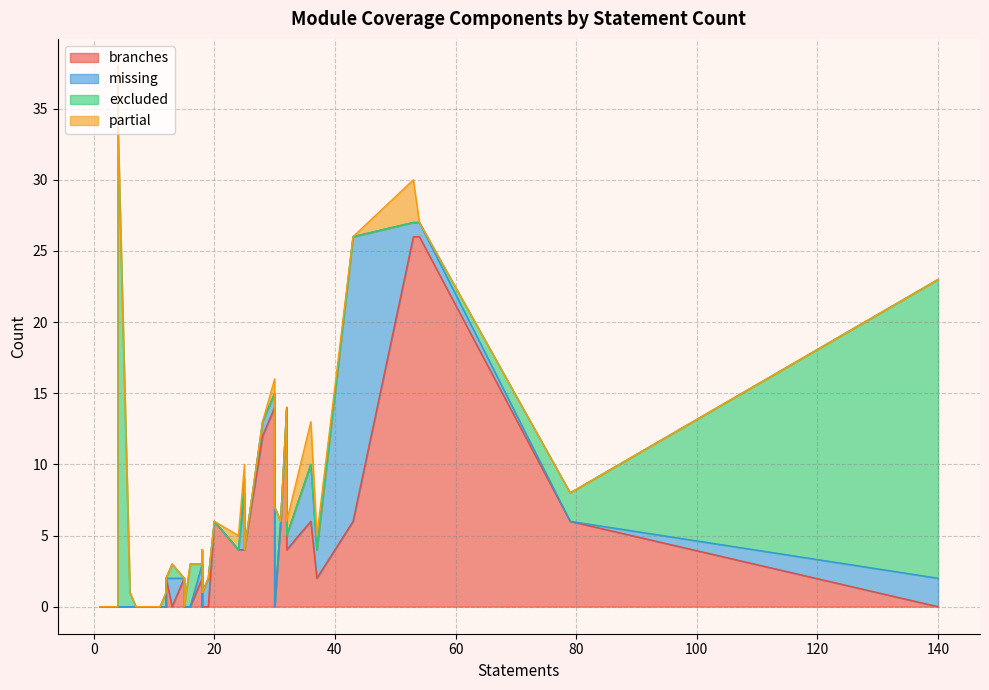

What is the difference between the second highest and minimum values in the partial series?

3